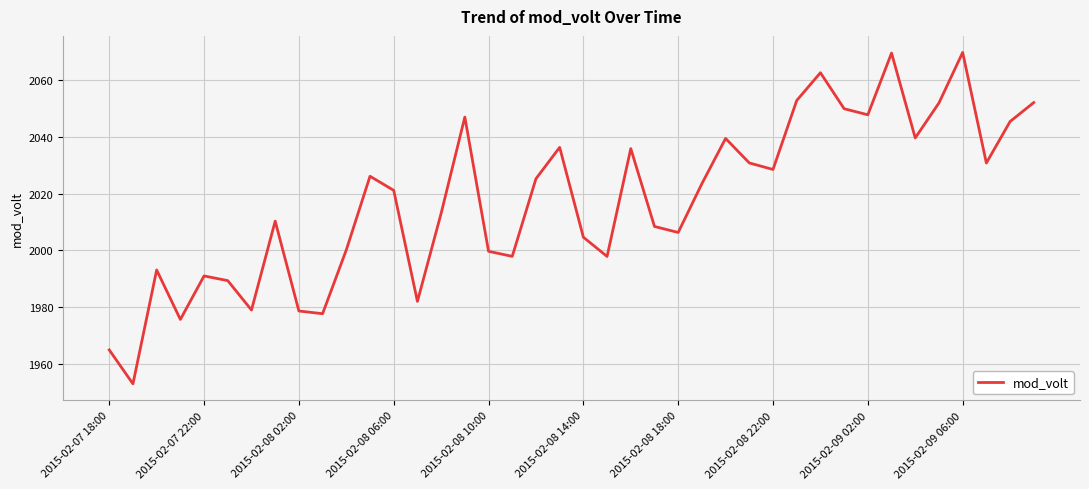

What is the minimum value shown in the chart?

1953.0